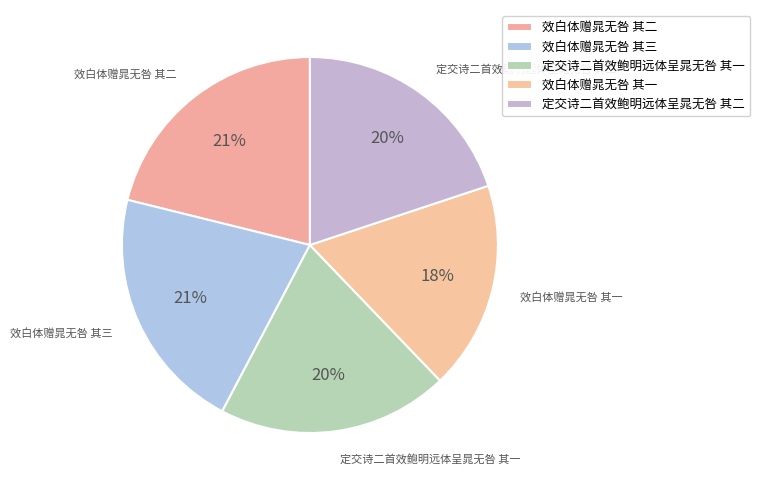

Between 定交诗二首效鲍明远体呈晁无咎 其二 and 效白体赠晁无咎 其一, which is larger?

定交诗二首效鲍明远体呈晁无咎 其二